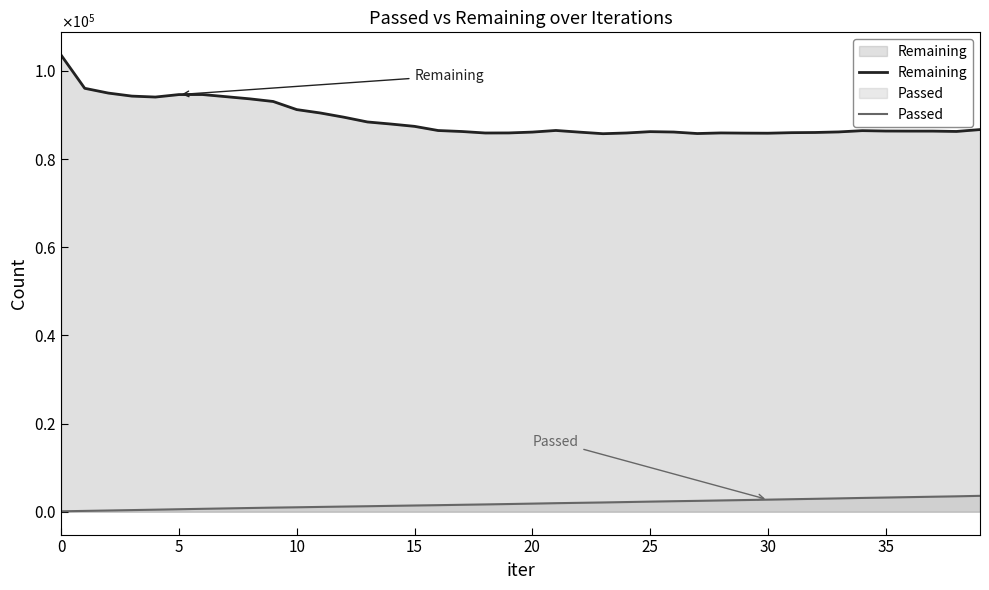

How many data points in Passed are above 1847?

19